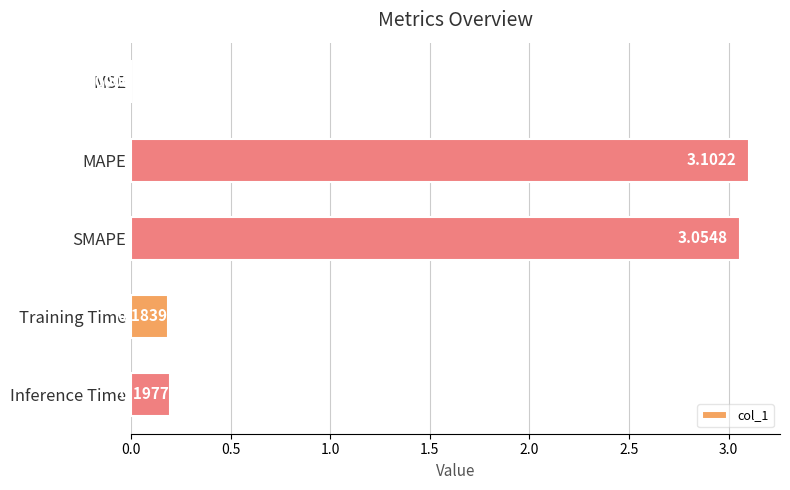

What is the sum of all values?

6.5